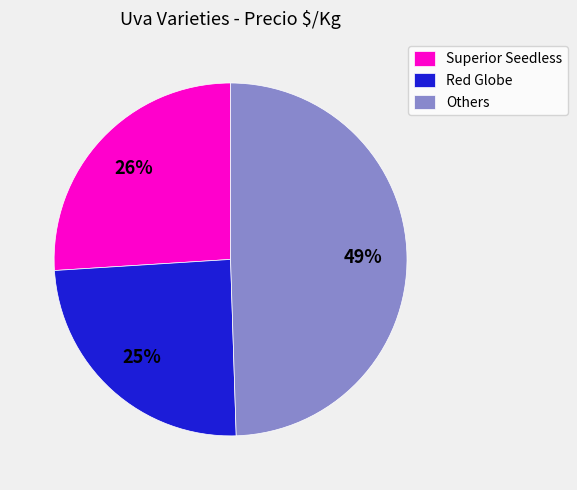

How many segments does this pie chart have?

3